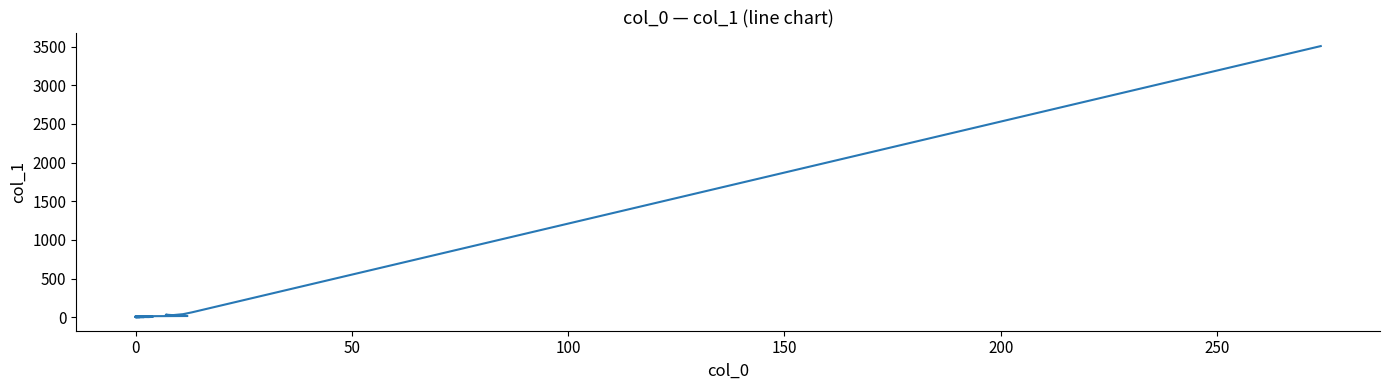

How many positive values are there?

18